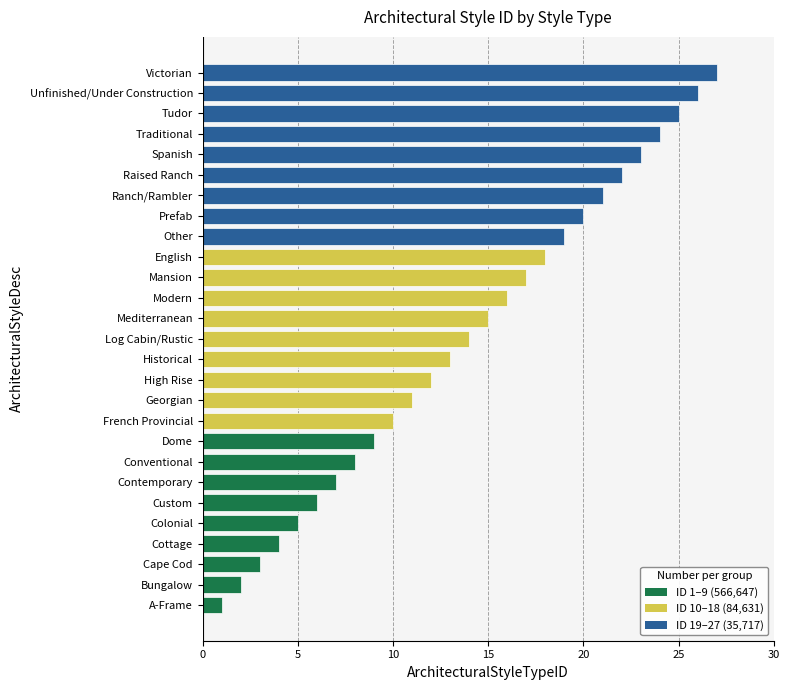

Is it true that the value at Bungalow is 3?

False